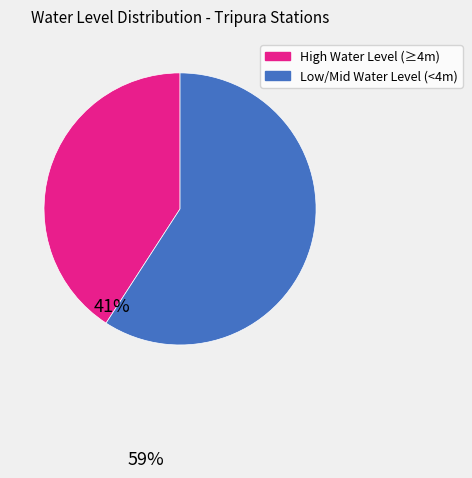

Does any single category account for the majority?

Yes